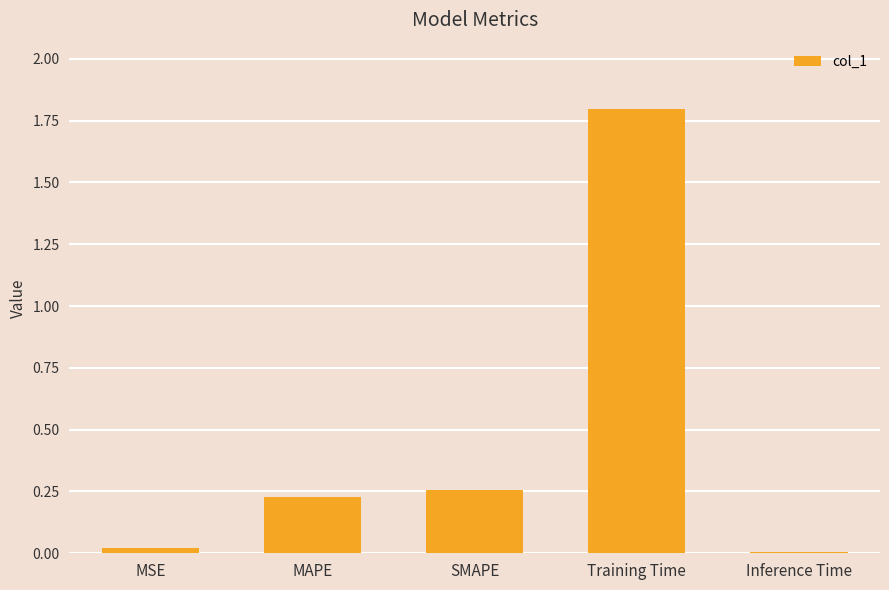

What is the sum of all values?

2.3